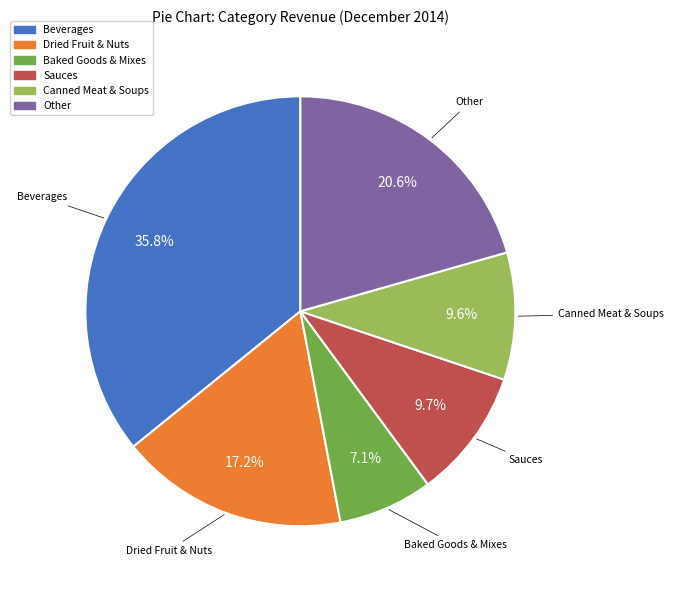

Does any single category account for the majority?

No